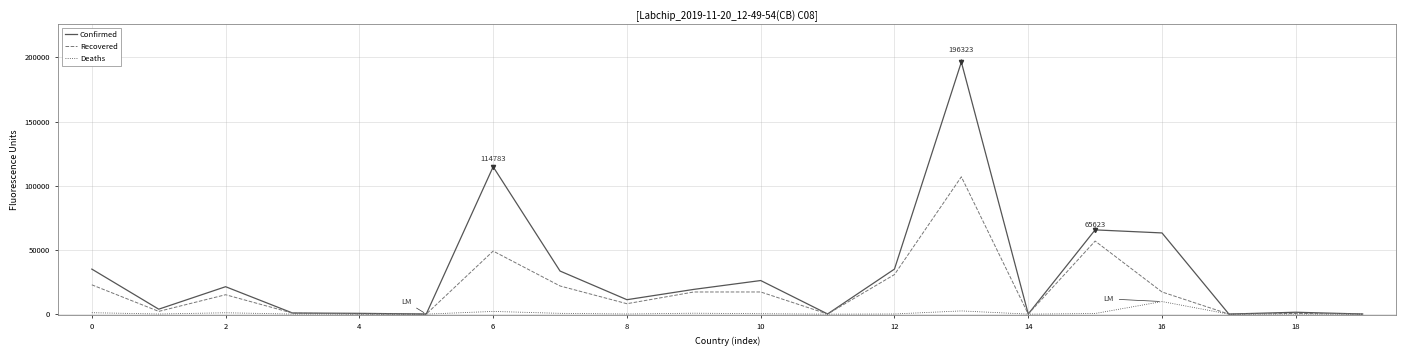

Rank the series by their maximum value, from lowest to highest.

Deaths, Recovered, Confirmed